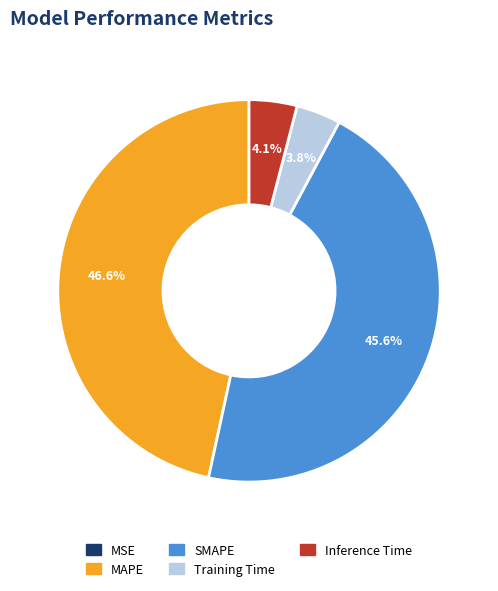

How much of the chart is everything except Training Time?

96.2%